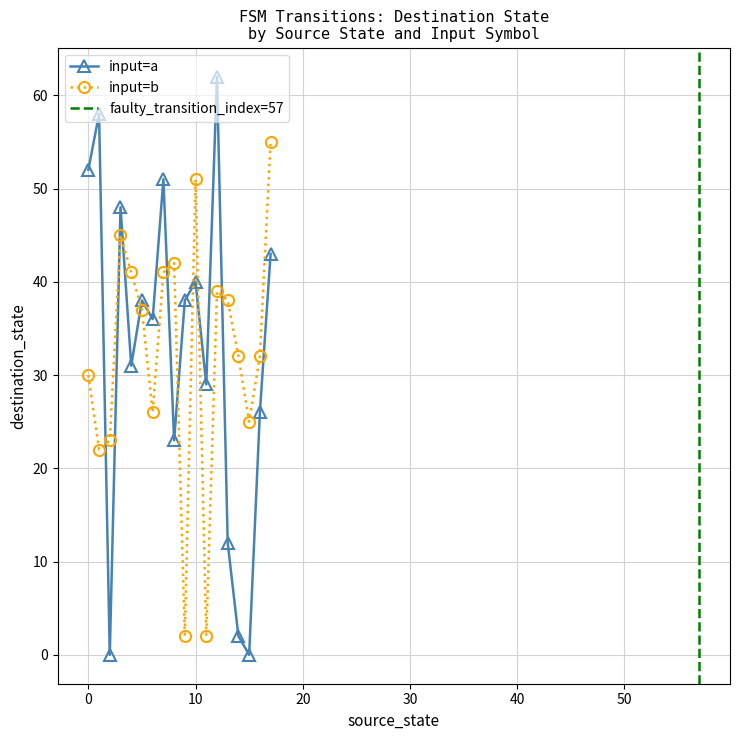

At which category is the sum across all series the highest?

12